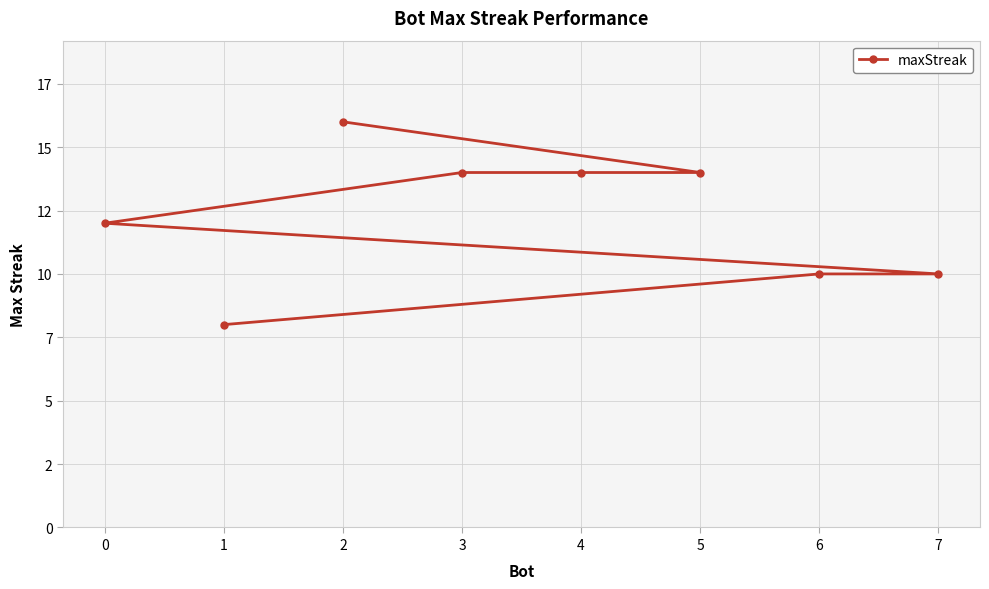

What is the difference between the second highest and minimum values?

6